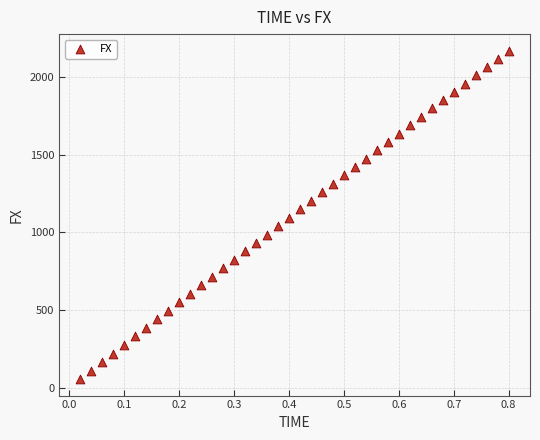

What is the range of Y values (max minus min)?

2115.8